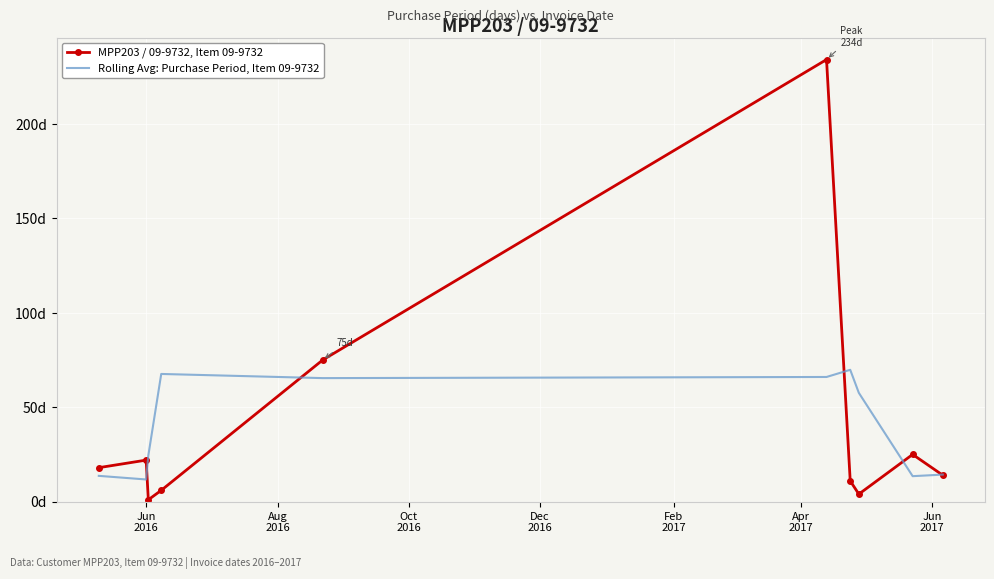

What are all the series names shown in the legend?

MPP203 / 09-9732, Item 09-9732, Rolling Avg: Purchase Period, Item 09-9732